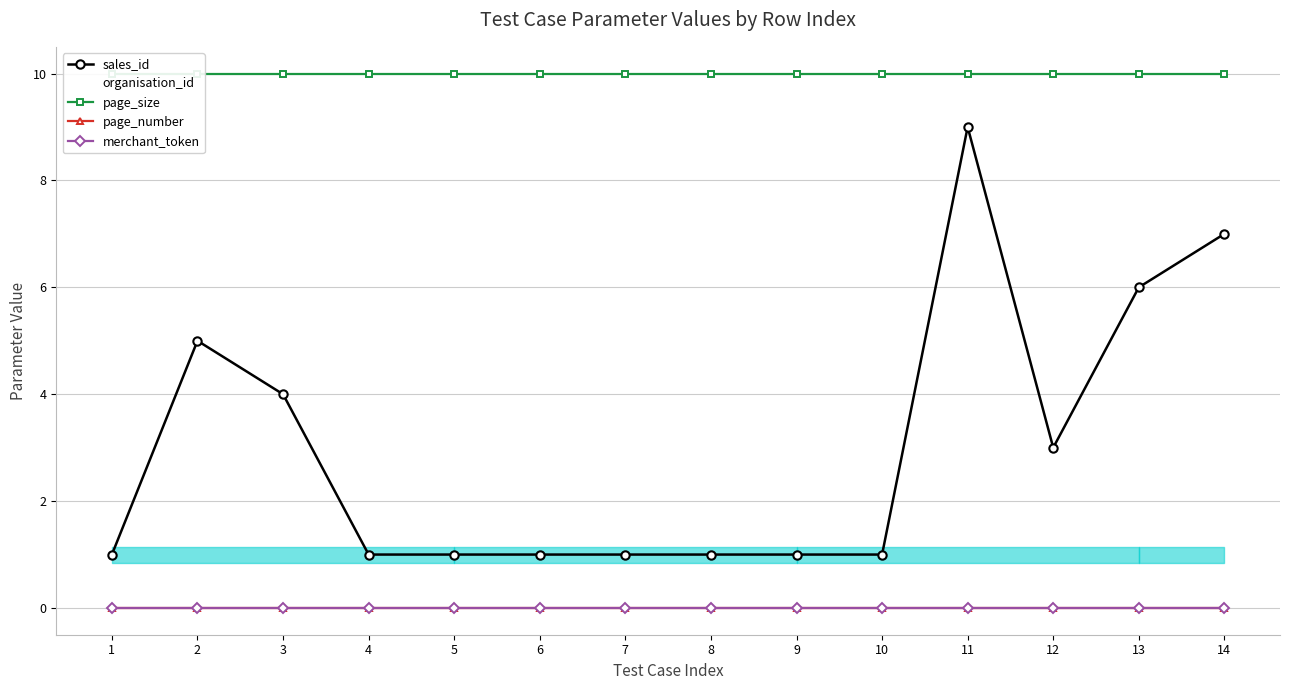

The page_number series shows 0 at 5. True or false?

True